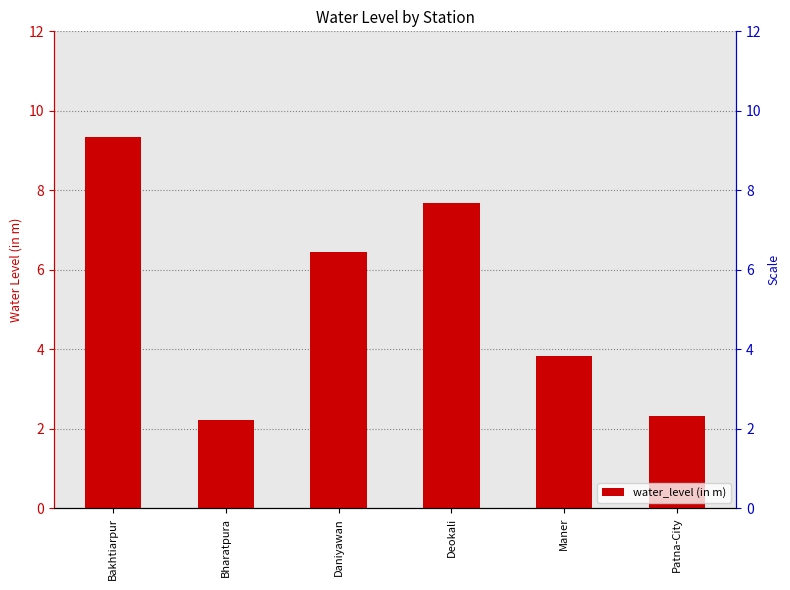

What is the label of the 3rd bar from the left?

Daniyawan